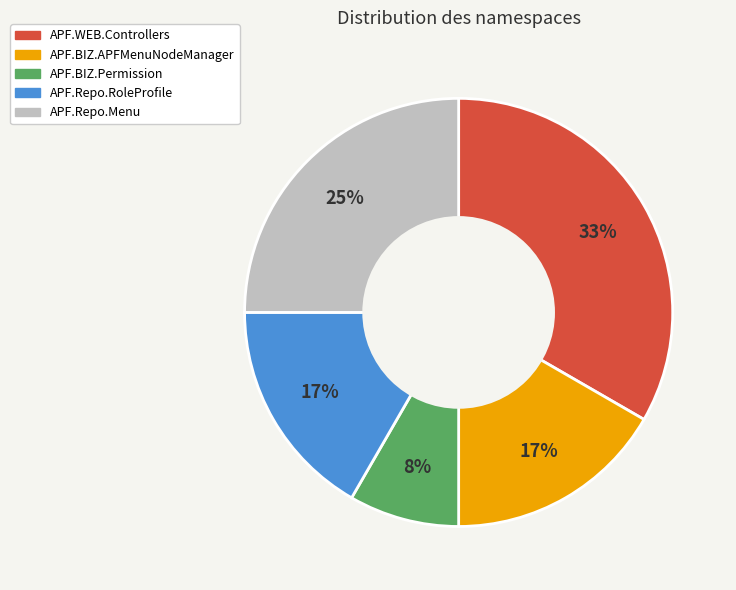

Is there a majority slice in this chart?

No